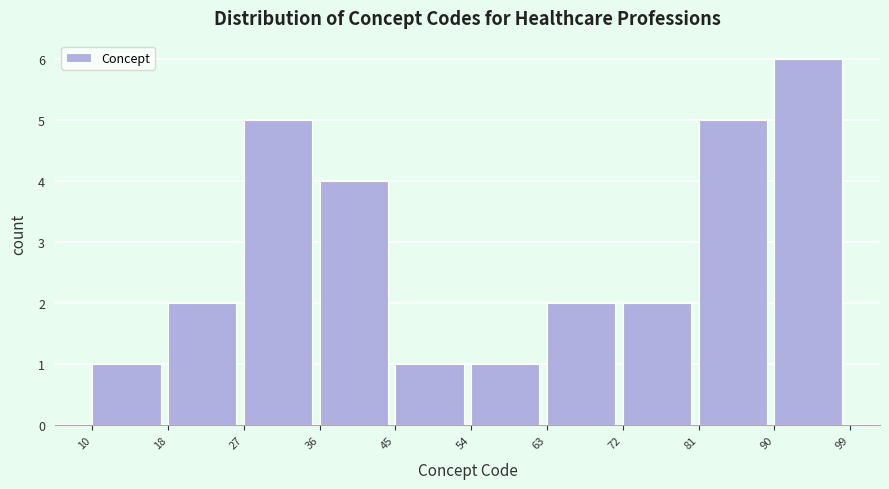

How tall is the bar that spans 72 to 81 on the x-axis? The values are not printed on the chart, so give them approximately, as read against the axis.

2